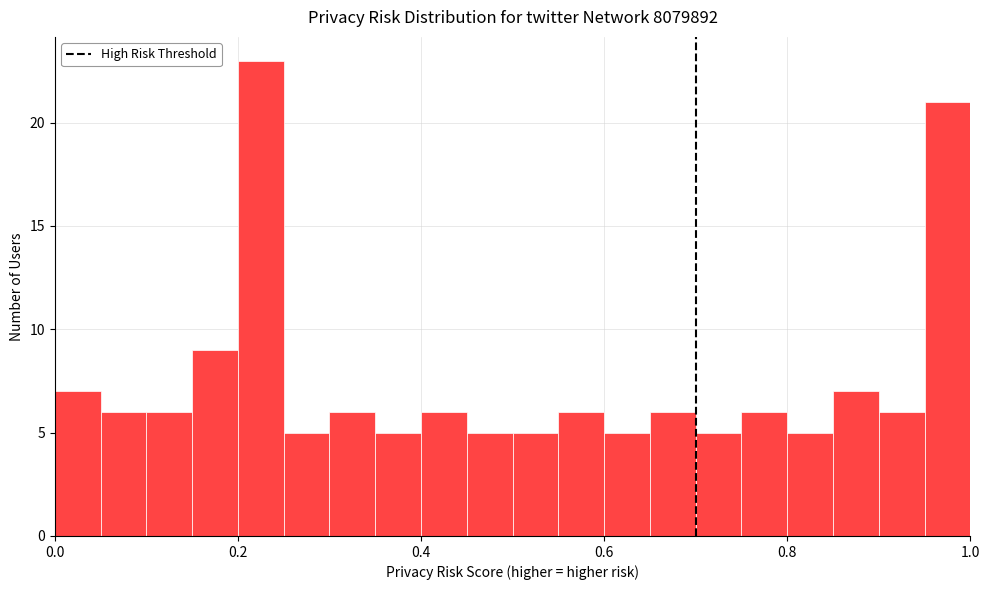

Around what value on the x-axis is the tallest bar? Give the approximate position of its centre, as read against the axis.

0.22